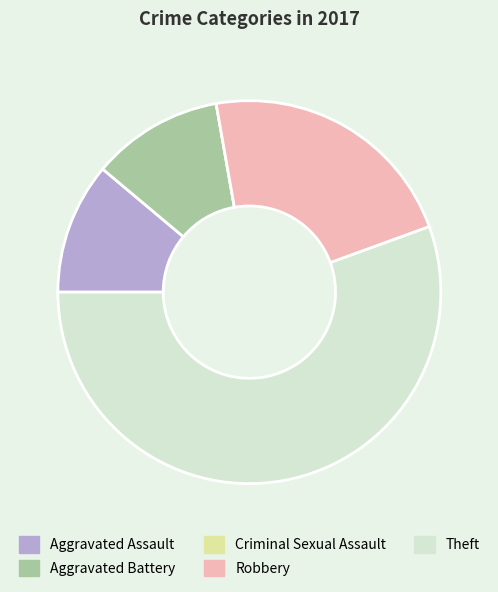

True or false: Robbery accounts for 22% of the total.

True